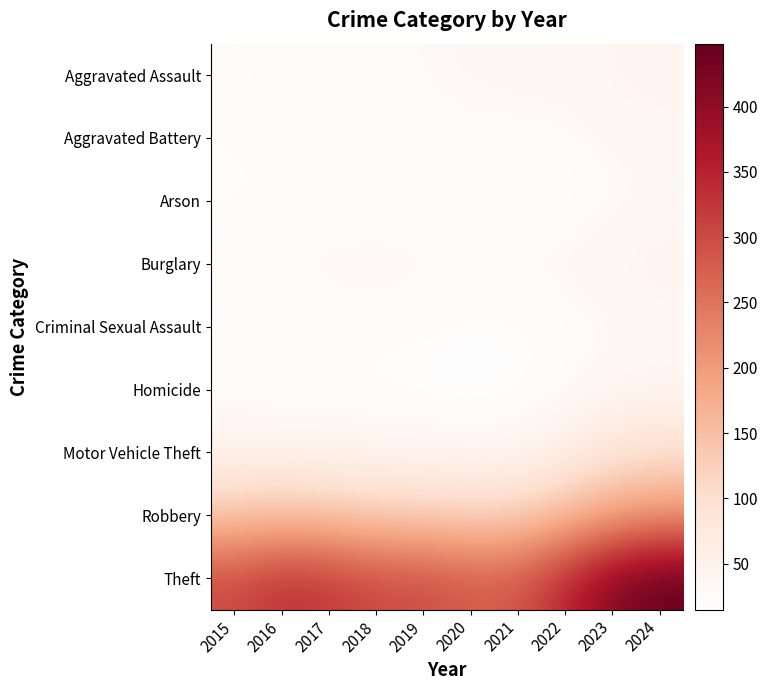

Reading right to left, transcribe all the data shown in this chart.

Aggravated Assault: 2024=43.7	2023=41.2	2022=35.6	2021=34.3	2020=32.7	2019=30.5	2018=27.0	2017=30.3	2016=29.2	2015=26.2
Aggravated Battery: 2024=38.0	2023=32.5	2022=27.2	2021=27.2	2020=28.0	2019=26.3	2018=24.2	2017=26.8	2016=25.8	2015=21.3
Arson: 2024=32.4	2023=27.2	2022=23.5	2021=22.2	2020=22.2	2019=22.9	2018=22.6	2017=22.9	2016=21.7	2015=19.3
Burglary: 2024=47.3	2023=40.2	2022=34.9	2021=30.4	2020=29.8	2019=33.5	2018=35.2	2017=34.0	2016=31.5	2015=30.5
Criminal Sexual Assault: 2024=33.3	2023=29.2	2022=24.6	2021=20.6	2020=19.9	2019=22.3	2018=24.4	2017=23.8	2016=21.9	2015=22.0
Homicide: 2024=41.5	2023=38.0	2022=26.0	2021=16.7	2020=14.7	2019=16.3	2018=18.3	2017=18.9	2016=19.5	2015=21.2
Motor Vehicle Theft: 2024=97.1	2023=88.2	2022=60.6	2021=40.6	2020=36.9	2019=39.8	2018=42.7	2017=45.5	2016=48.7	2015=49.7
Robbery: 2024=206.5	2023=189.3	2022=154.1	2021=125.0	2020=121.7	2019=127.4	2018=130.1	2017=140.1	2016=147.3	2015=138.1
Theft: 2024=448.2	2023=413.3	2022=345.6	2021=285.7	2020=281.6	2019=298.1	2018=302.2	2017=321.5	2016=331.3	2015=301.2